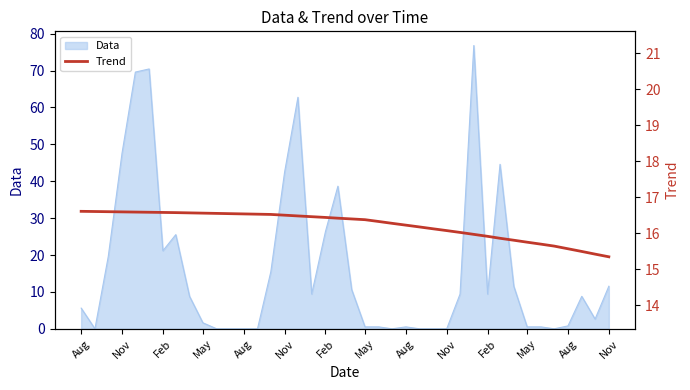

What is the difference between the second highest and minimum values?

1.3